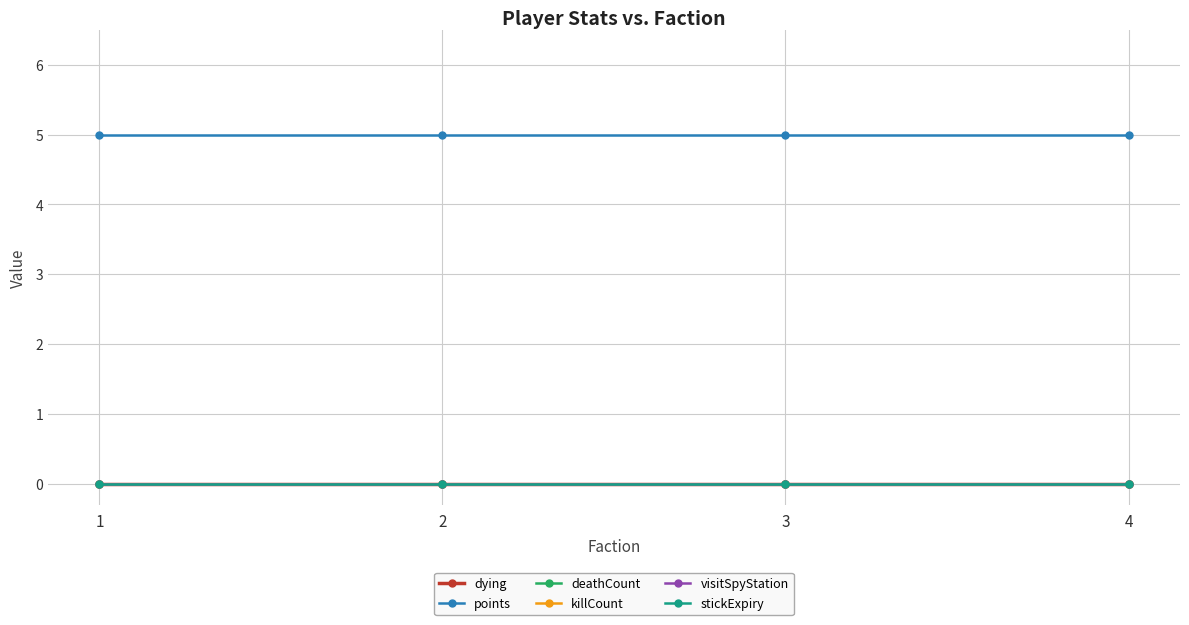

Is this an area chart (filled region under the line)?

No